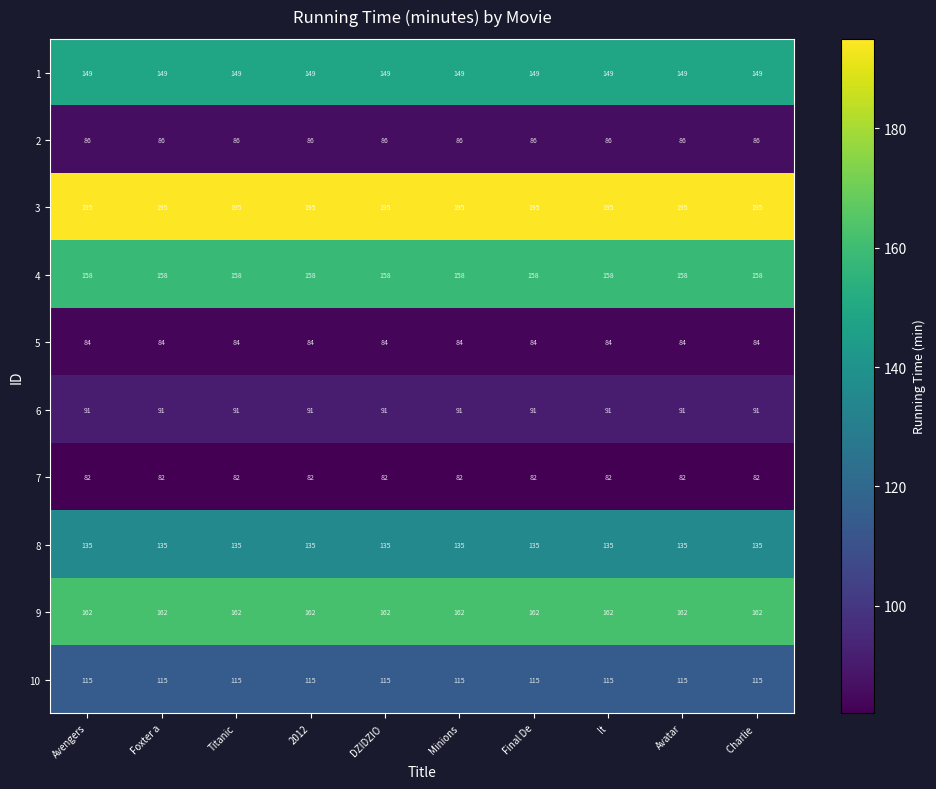

The 10 series shows 115 at Final De. True or false?

True